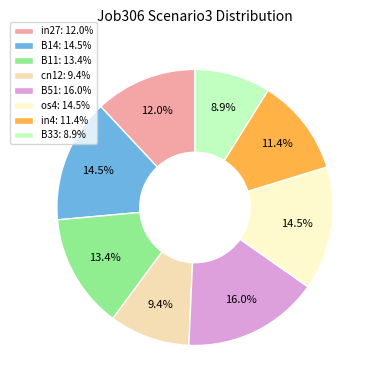

Which slice is the largest?

B51: 16.0%